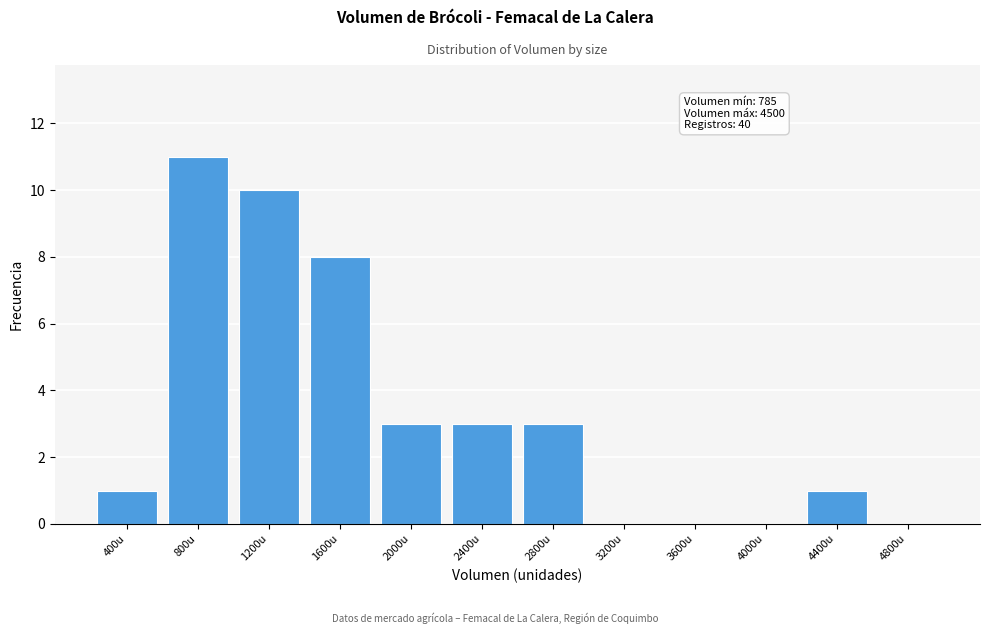

Reading left to right, list all the values displayed in this chart.

400u=1	800u=11	1200u=10	1600u=8	2000u=3	2400u=3	2800u=3	3200u=0	3600u=0	4000u=0	4400u=1	4800u=0